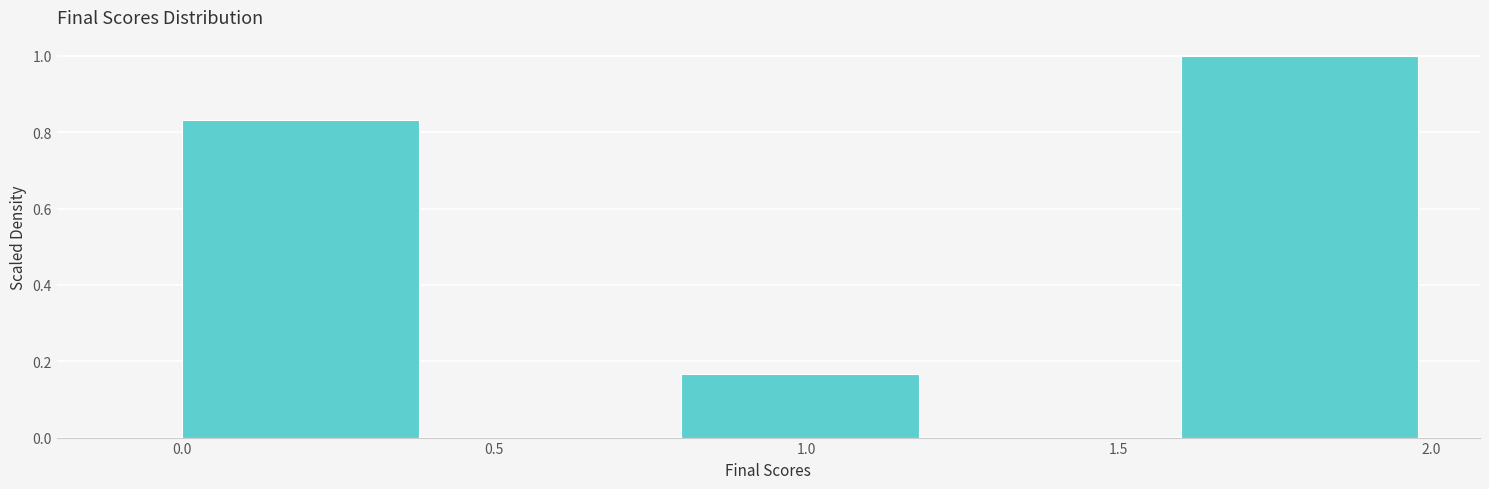

Over which range of the x-axis is the bar tallest?

1.6 to 2.0